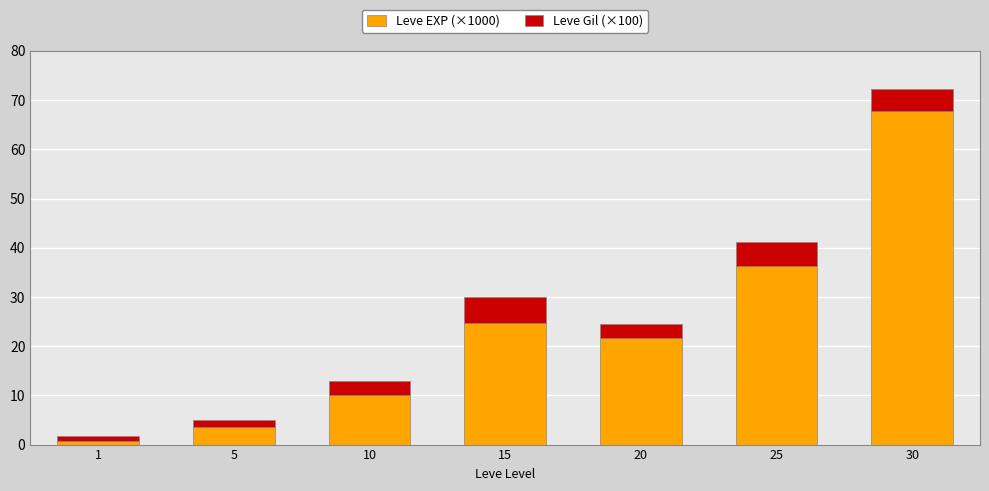

Is it true that Leve EXP (×1000) equals 24.8 at 15?

True